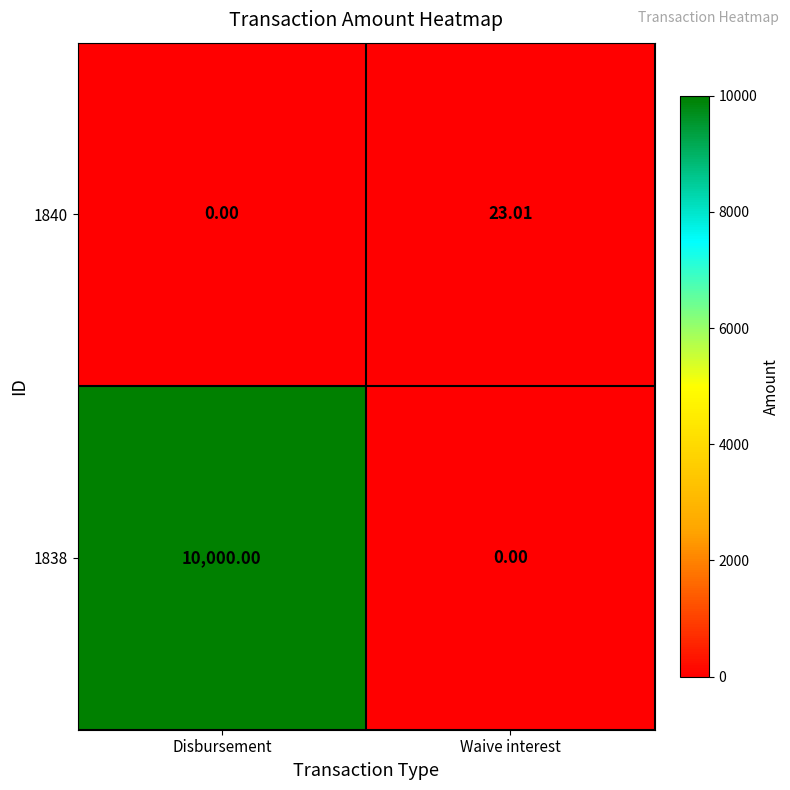

Where is 1840 nearest to the value 11?

Disbursement